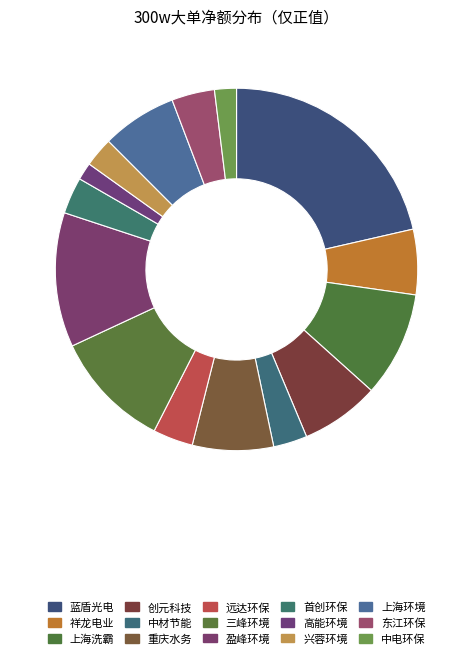

How many segments does this pie chart have?

15